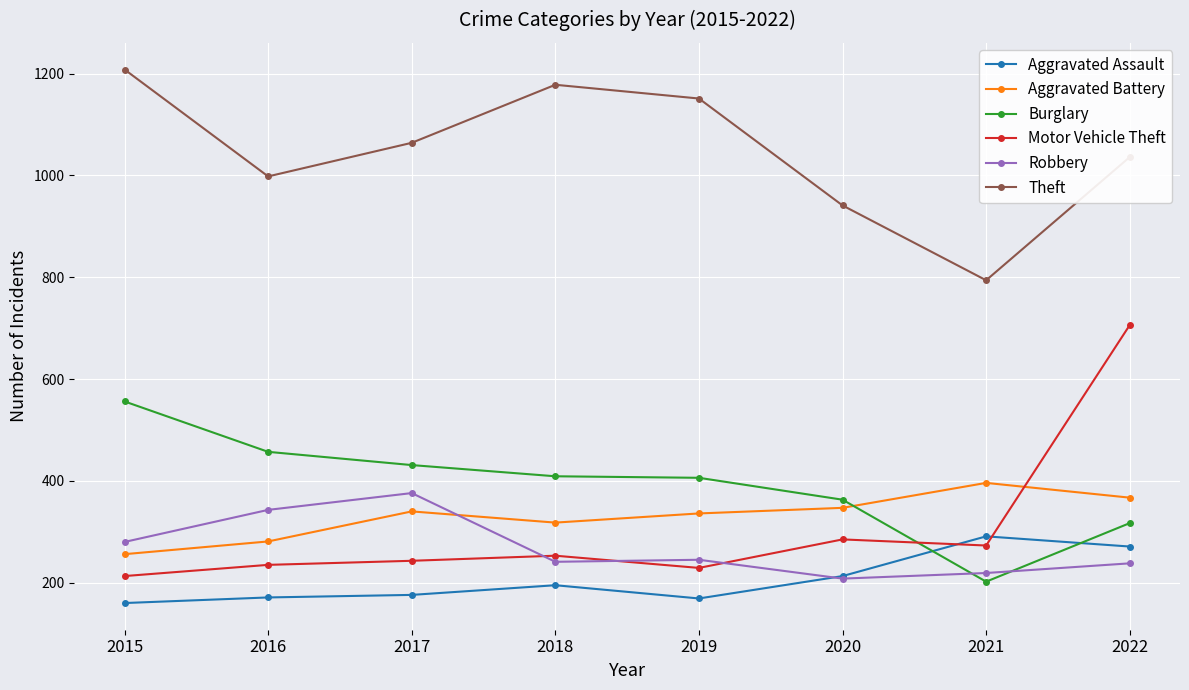

True or false: Theft and Aggravated Battery intersect in this chart.

False